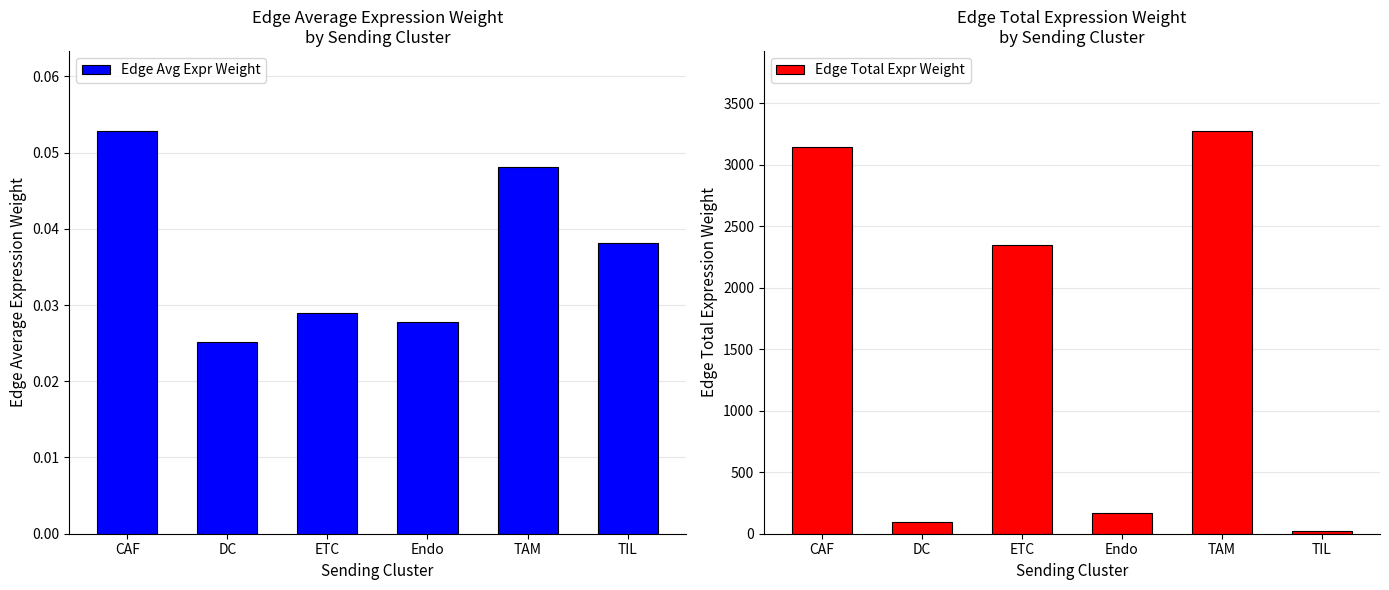

What is the total value across all series at TIL?

18.7